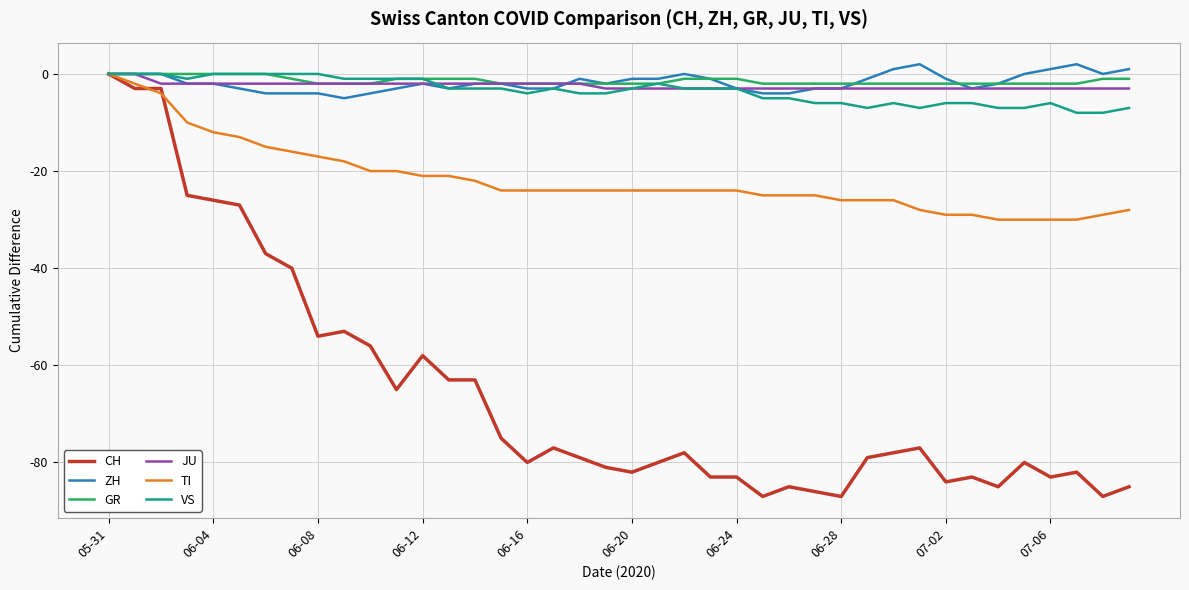

Which series has the largest range (max minus min)?

CH